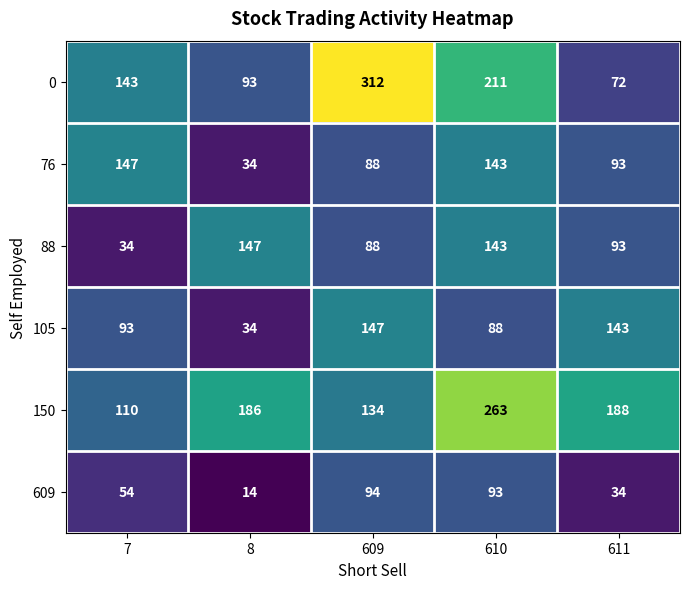

The 105 series shows 34 at 8. True or false?

True